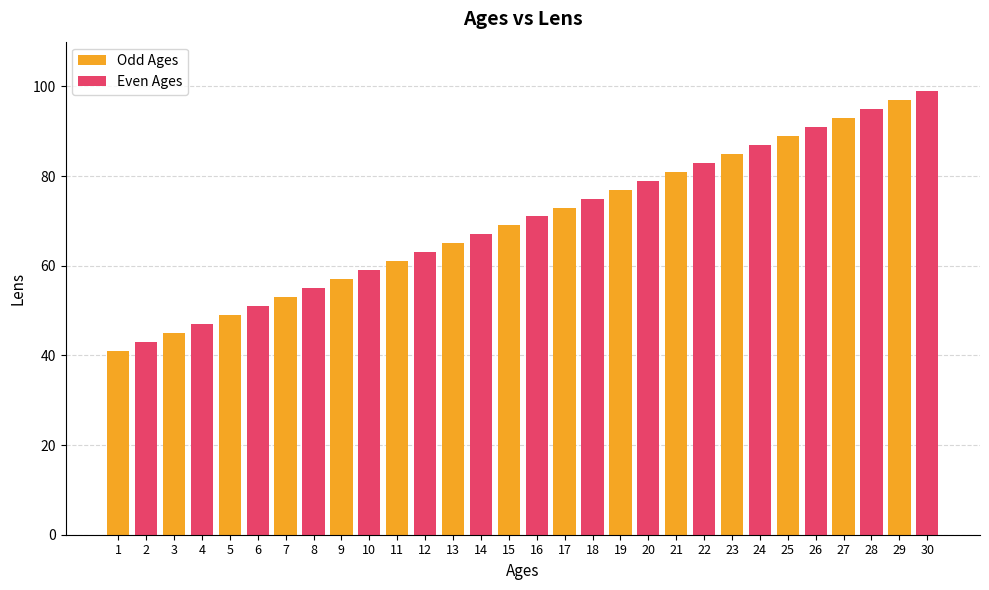

At which label does Even Ages reach its peak?

29